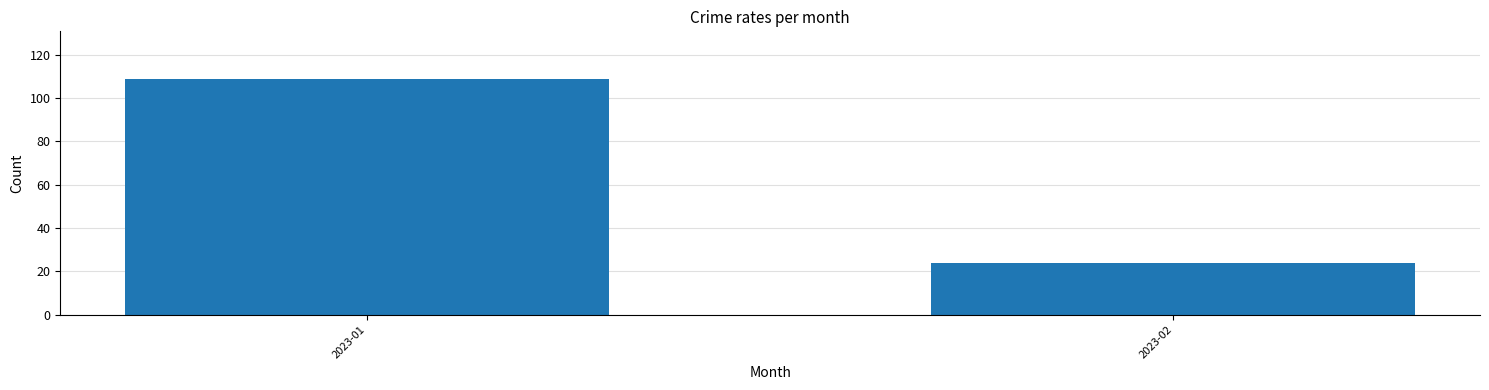

What is the minimum value shown in the chart?

24